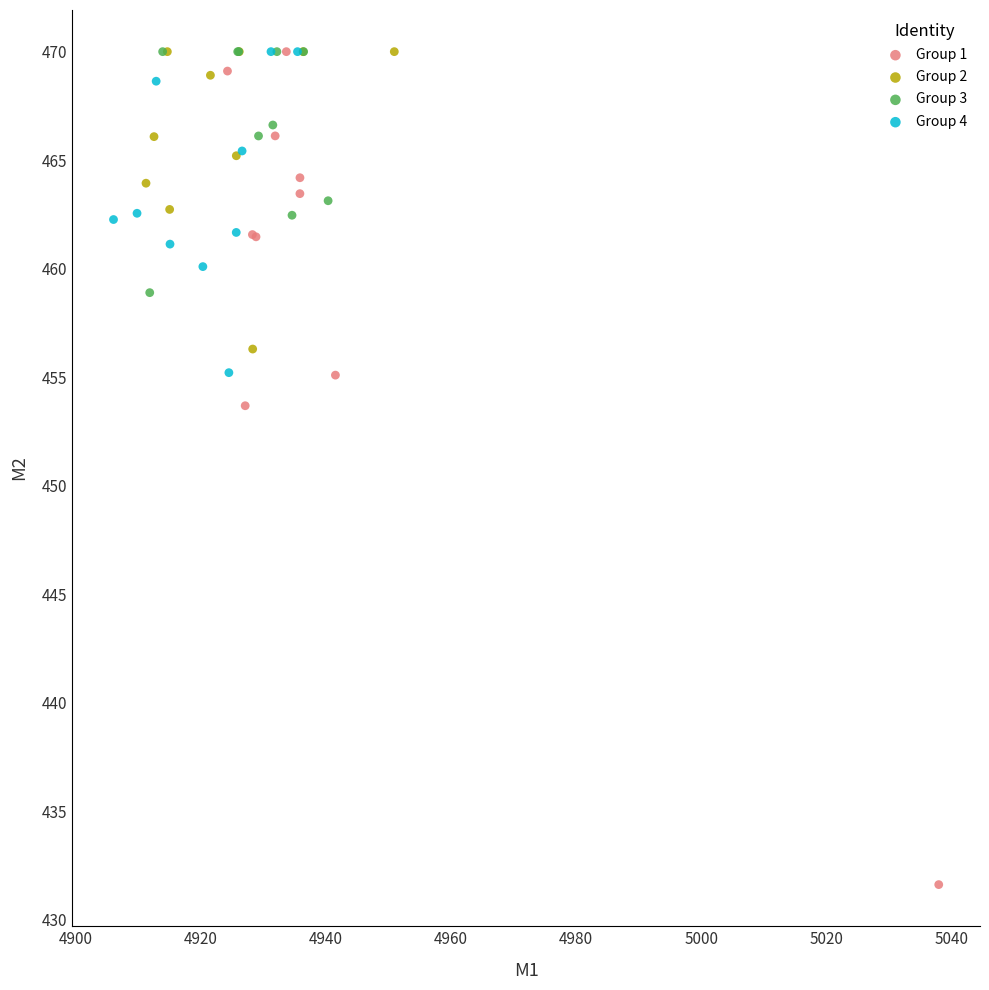

Which series reaches the minimum Y coordinate?

Group 1